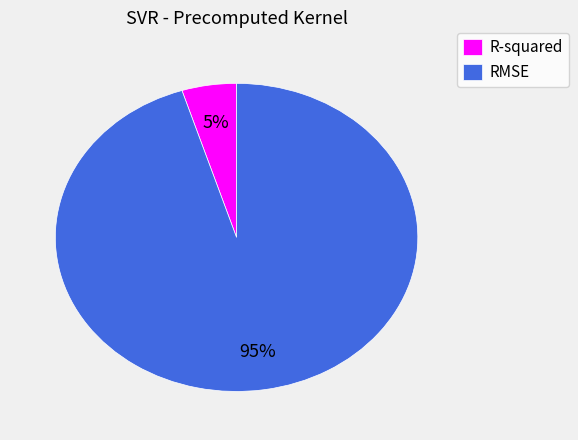

How many segments does this pie chart have?

2